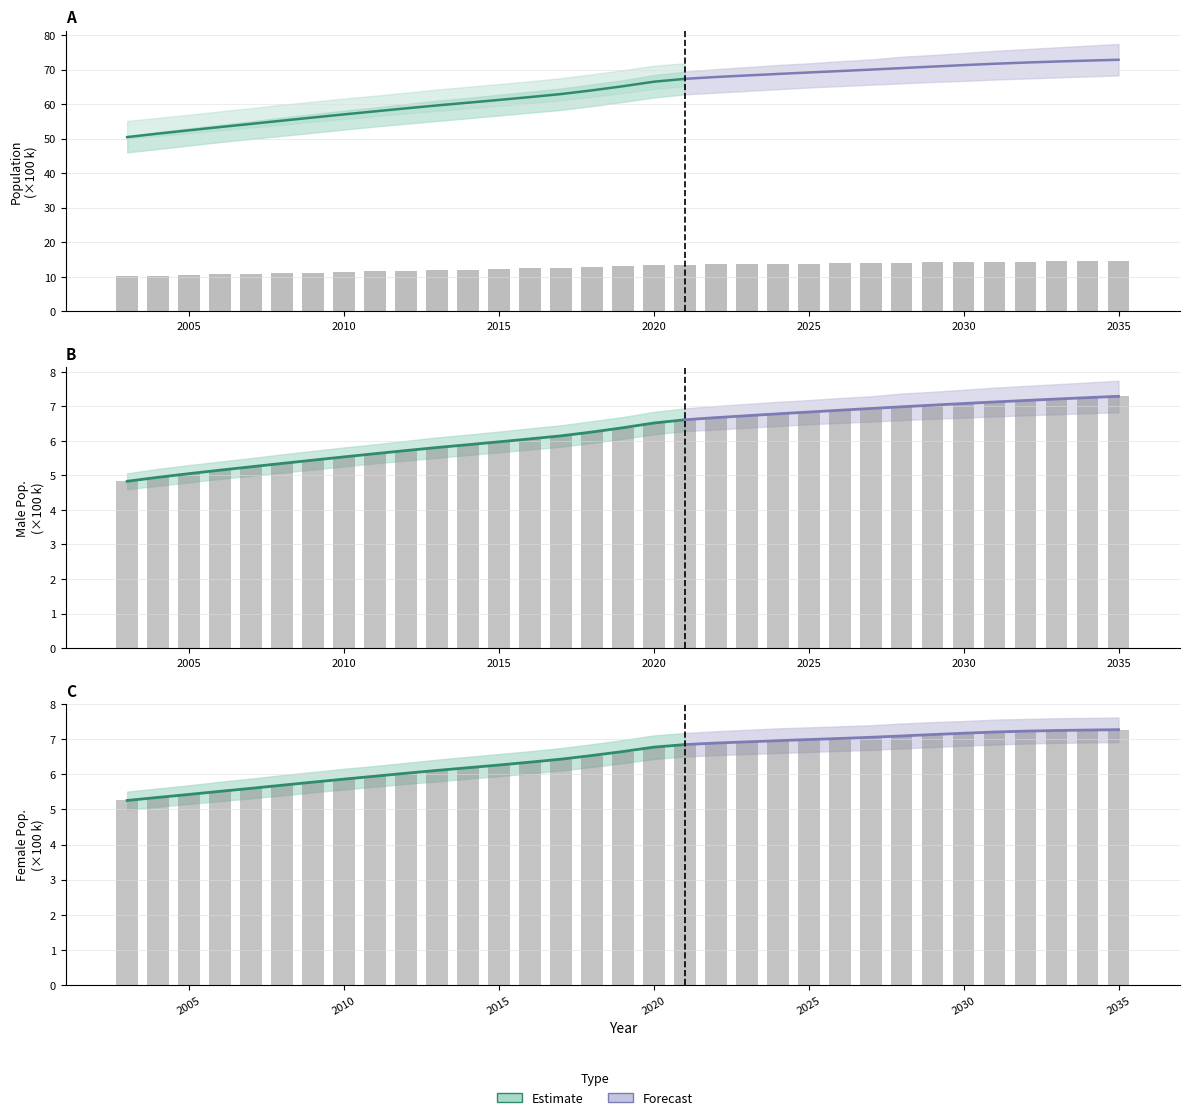

At which label is Hombre closest to 6?

2015